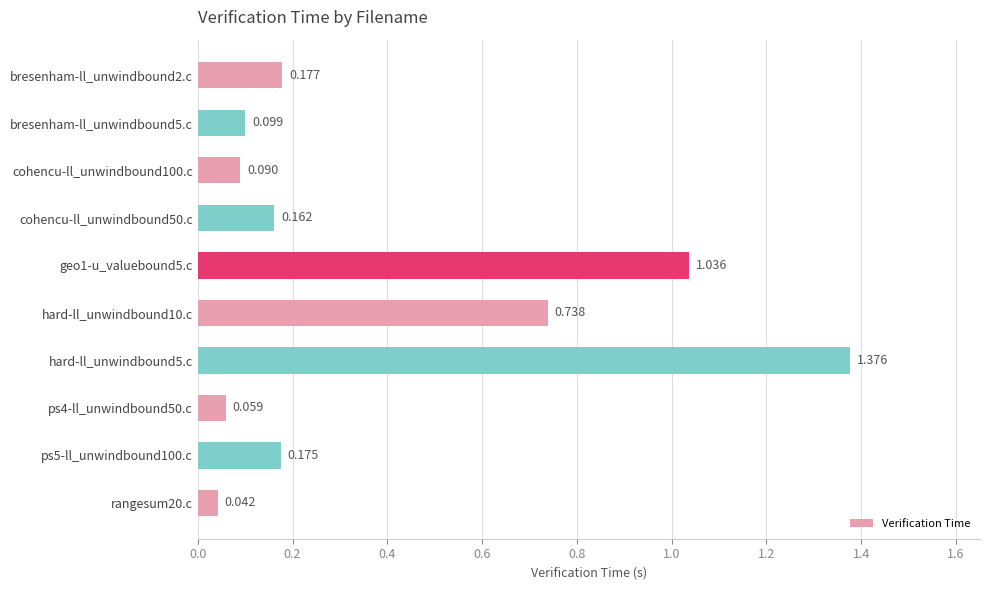

Where is the data nearest to the value 0?

rangesum20.c